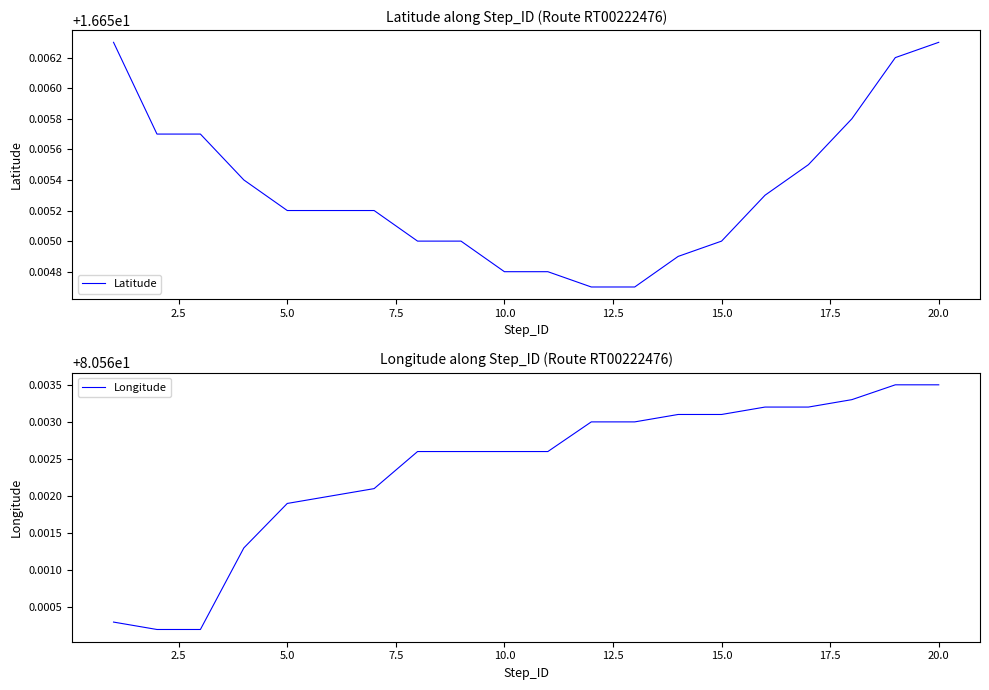

Which series has the largest total across all categories?

Longitude